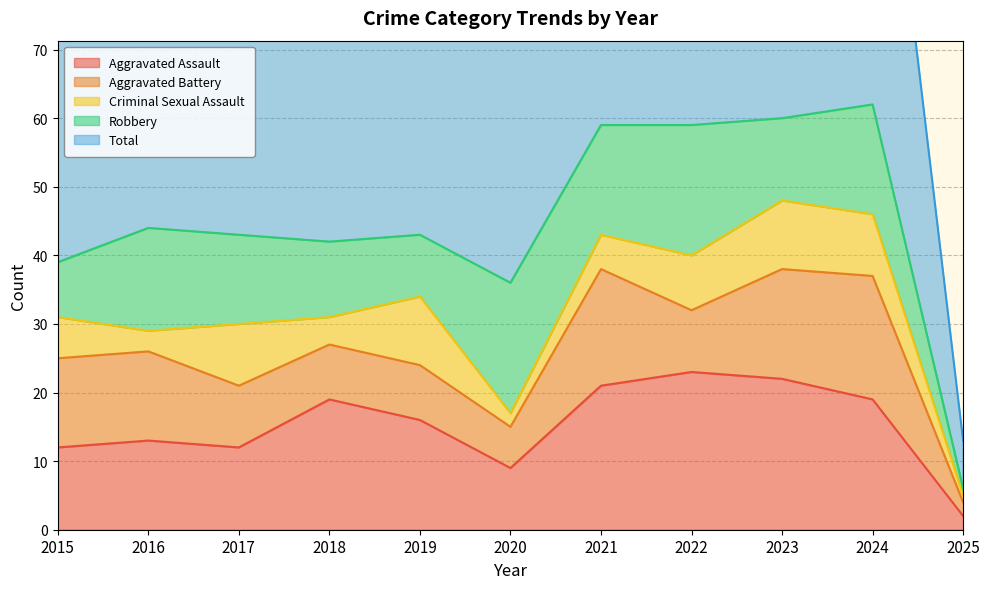

What is the minimum value shown in the chart?

1